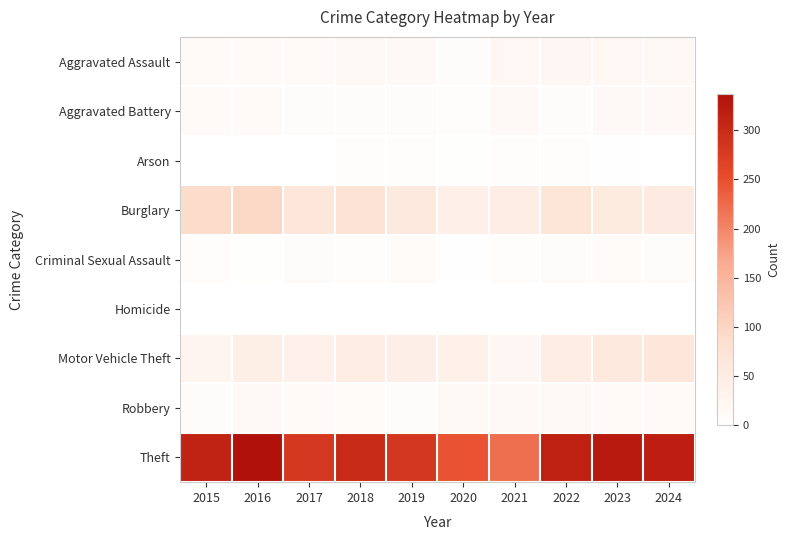

Reading left to right, transcribe all the data shown in this chart.

Aggravated Assault: 2015=12	2016=13	2017=12	2018=19	2019=16	2020=9	2021=21	2022=23	2023=22	2024=18
Aggravated Battery: 2015=13	2016=13	2017=9	2018=8	2019=8	2020=6	2021=17	2022=9	2023=16	2024=15
Arson: 2015=1	2016=0	2017=1	2018=4	2019=4	2020=3	2021=4	2022=4	2023=2	2024=0
Burglary: 2015=90	2016=96	2017=67	2018=75	2019=58	2020=42	2021=47	2022=70	2023=54	2024=53
Criminal Sexual Assault: 2015=6	2016=3	2017=9	2018=4	2019=10	2020=2	2021=5	2022=8	2023=10	2024=9
Homicide: 2015=0	2016=1	2017=1	2018=0	2019=0	2020=1	2021=0	2022=1	2023=0	2024=0
Motor Vehicle Theft: 2015=27	2016=44	2017=36	2018=50	2019=43	2020=37	2021=23	2022=50	2023=58	2024=66
Robbery: 2015=8	2016=15	2017=13	2018=11	2019=9	2020=19	2021=16	2022=19	2023=12	2024=14
Theft: 2015=311	2016=337	2017=280	2018=300	2019=281	2020=245	2021=221	2022=314	2023=323	2024=316